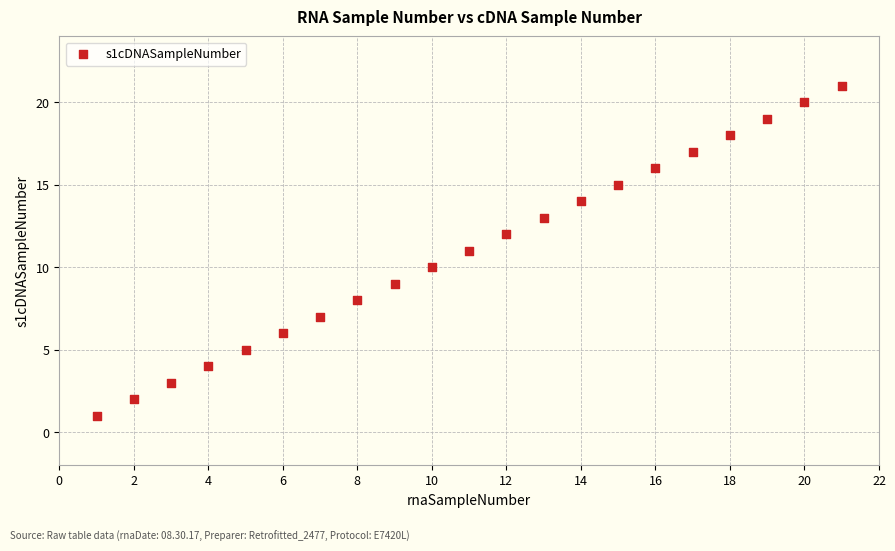

What is the range of Y values (max minus min)?

20